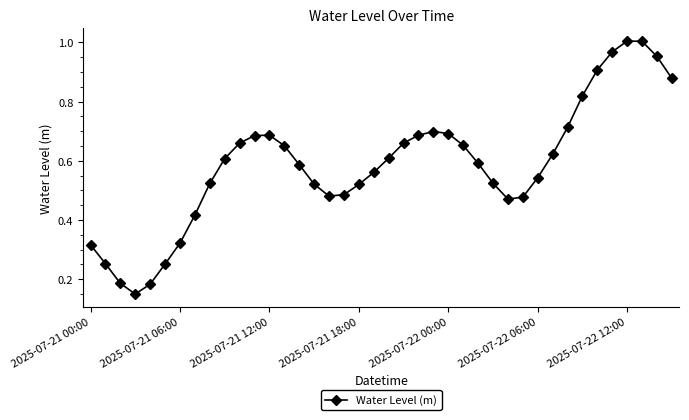

How many lines are shown in the chart?

1